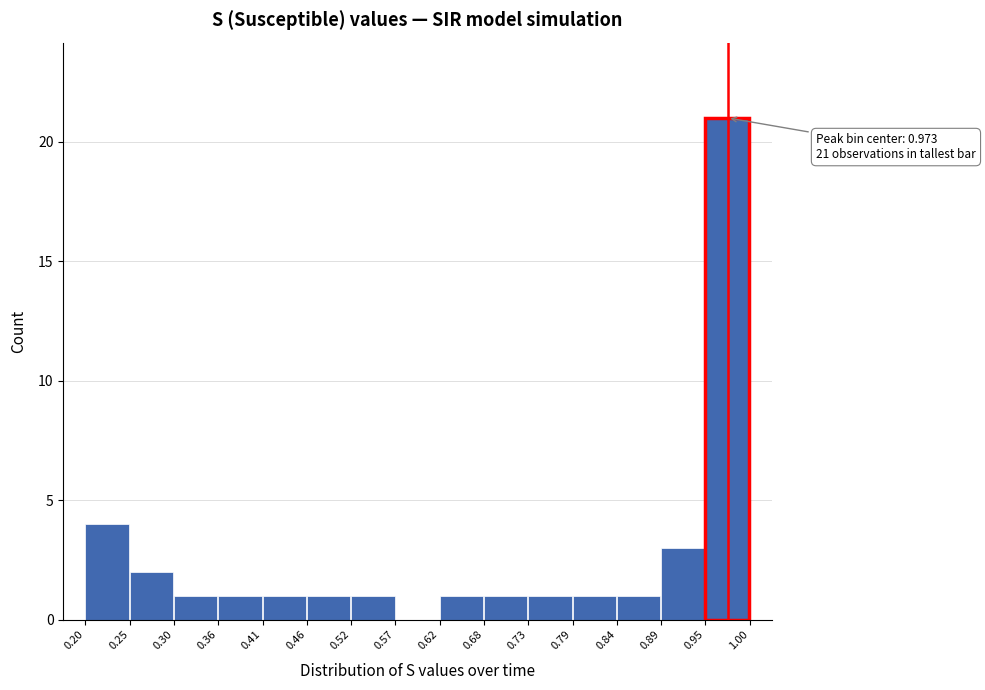

Which range on the x-axis has the tallest bar?

0.95 to 1.00